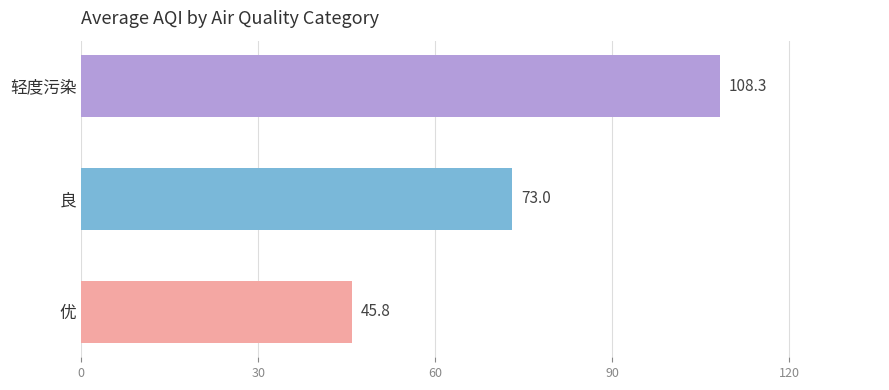

What is the smallest value displayed?

45.8